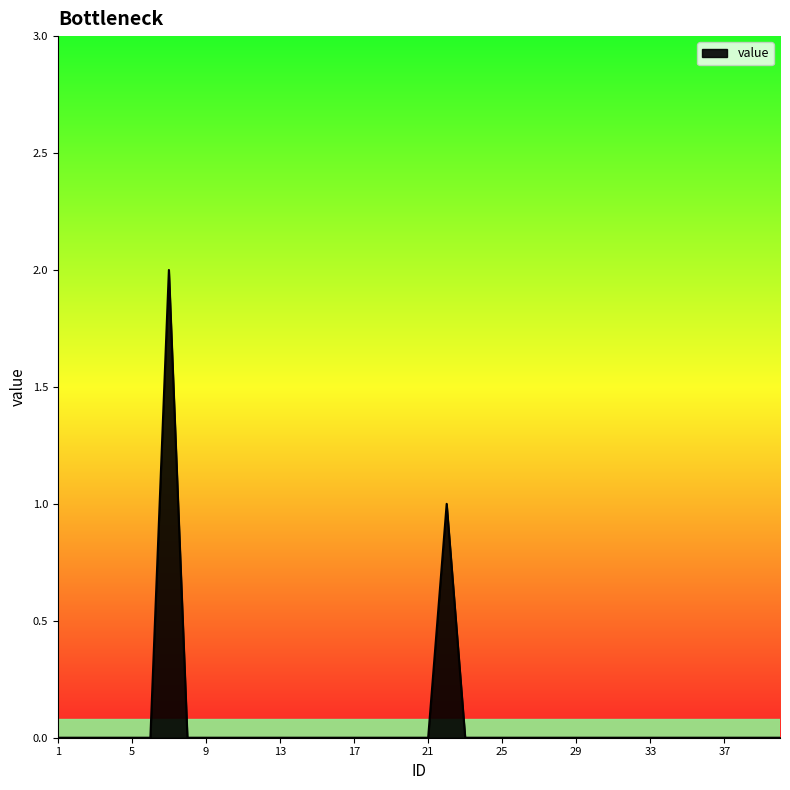

Count the number of categories in the chart.

40